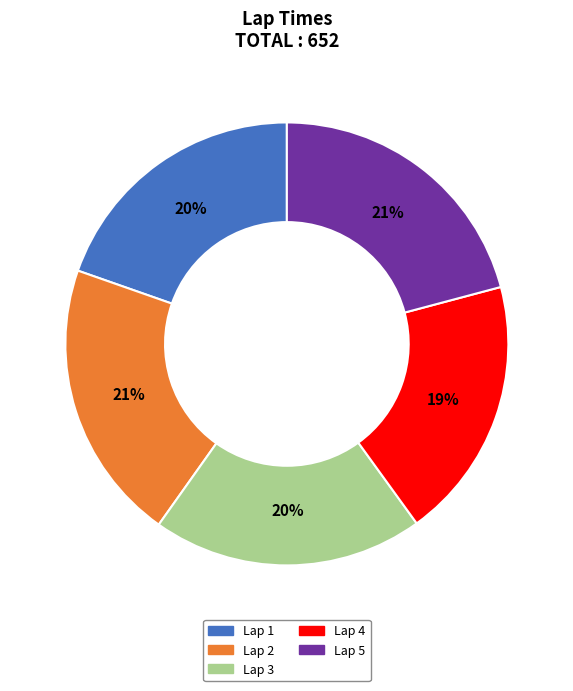

Do Lap 3 and Lap 5 together represent more than half of the pie?

No